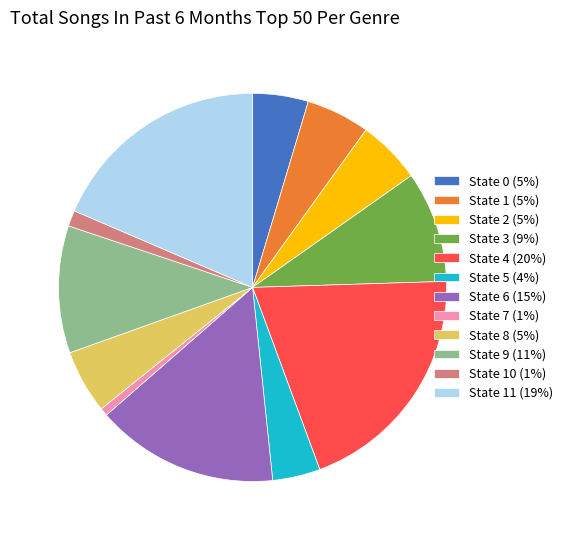

Count the number of slices in the pie.

12